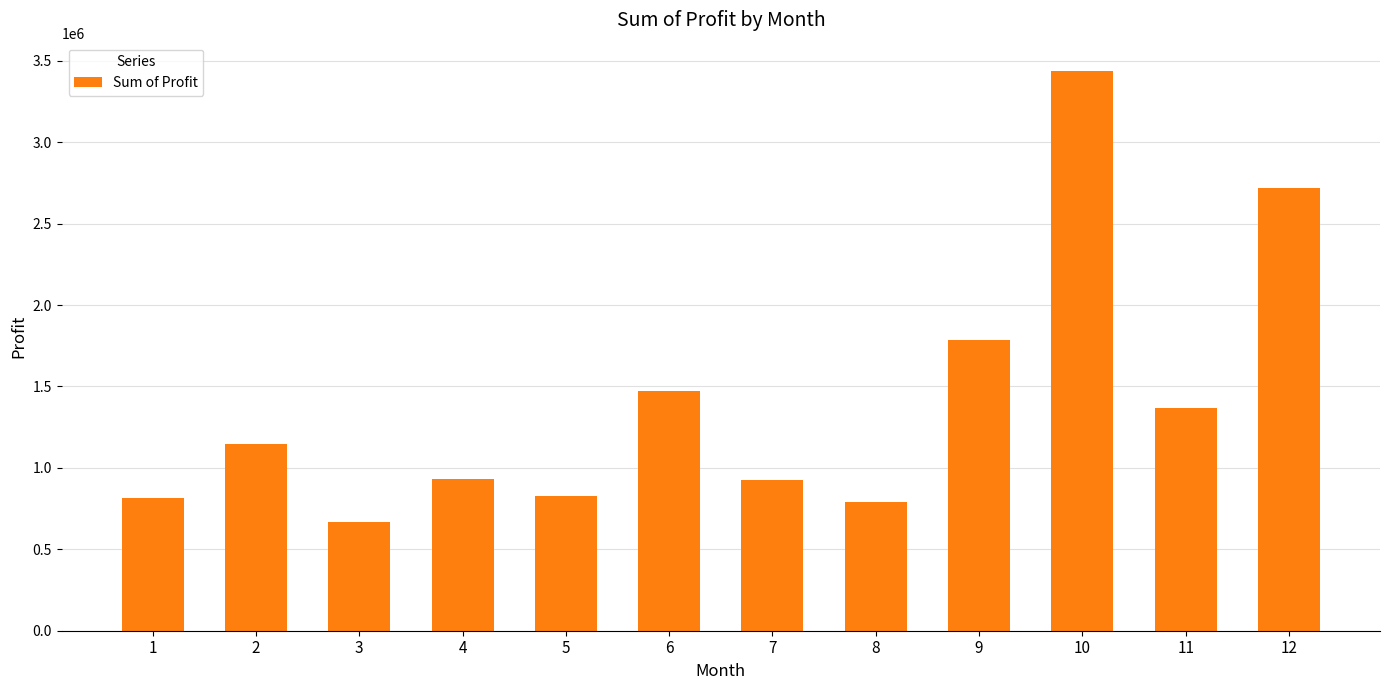

Are the bars grouped side by side (vs. stacked)?

No